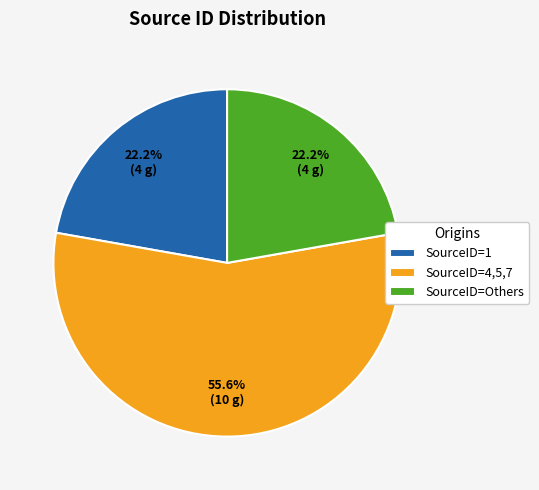

What is the largest slice in the pie chart?

SourceID=4,5,7